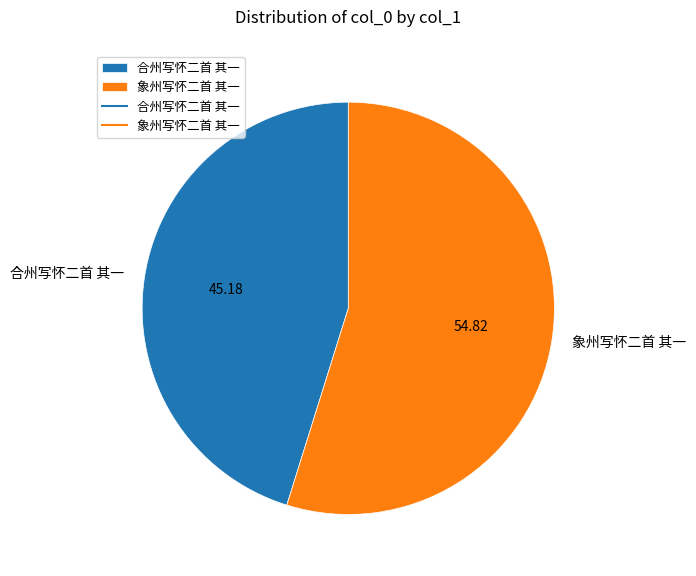

Is 象州写怀二首 其一 the majority of the pie?

Yes